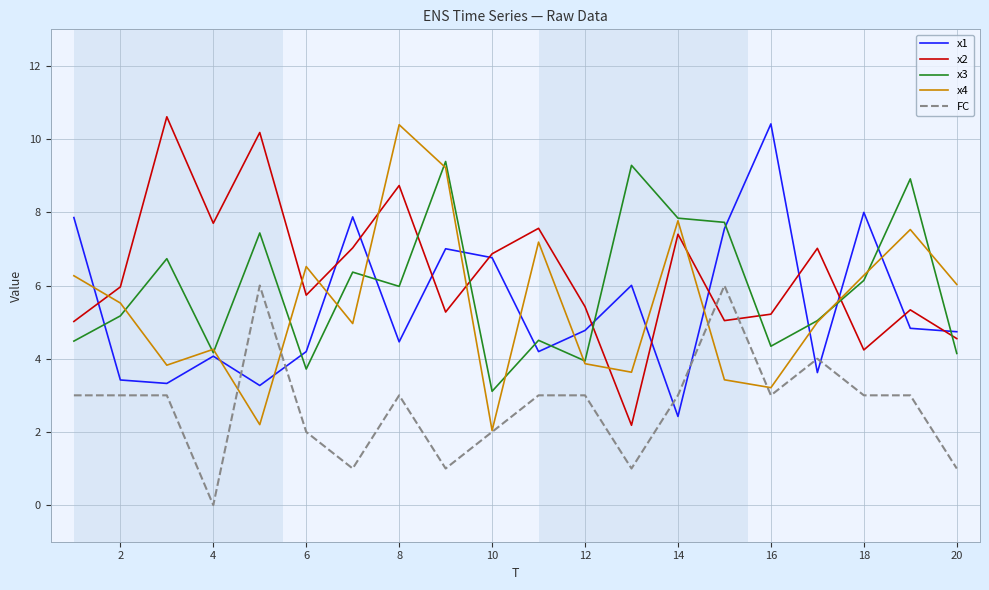

What are all the series names shown in the legend?

x1, x2, x3, x4, FC